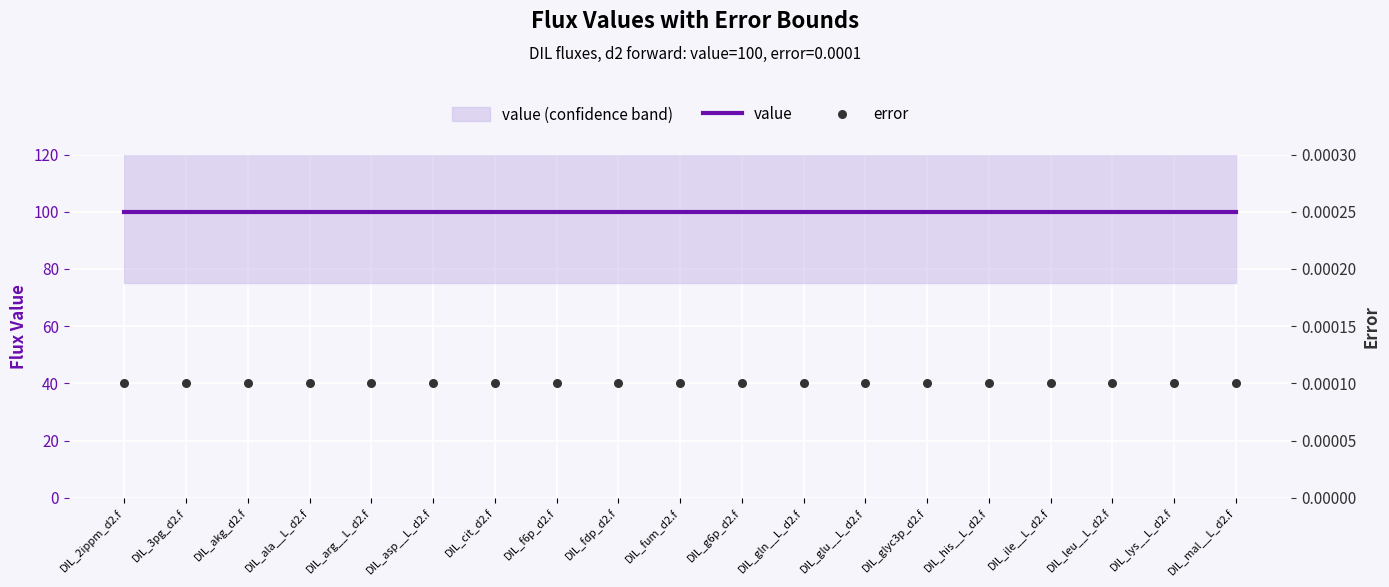

Which series contains the lowest Y value?

error